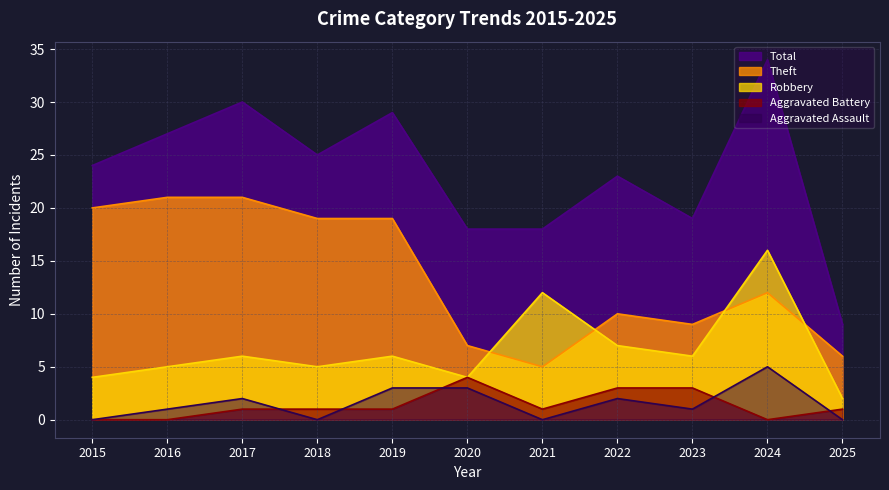

At which label does Aggravated Battery first exceed 1?

2020